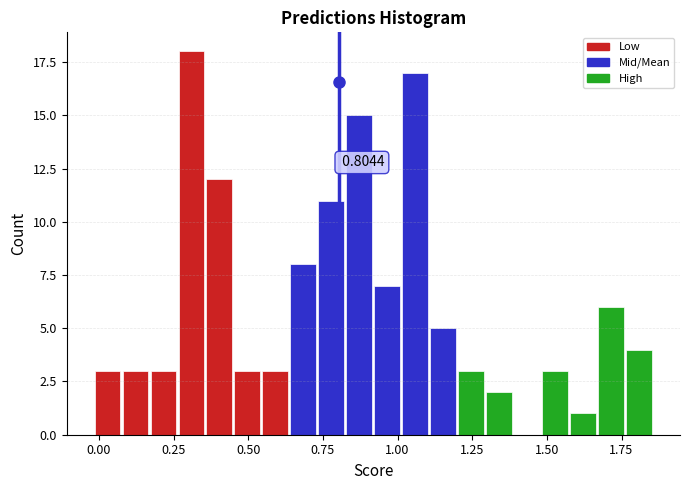

Around what value on the x-axis is the tallest bar? Give the approximate position of its centre, as read against the axis.

0.30